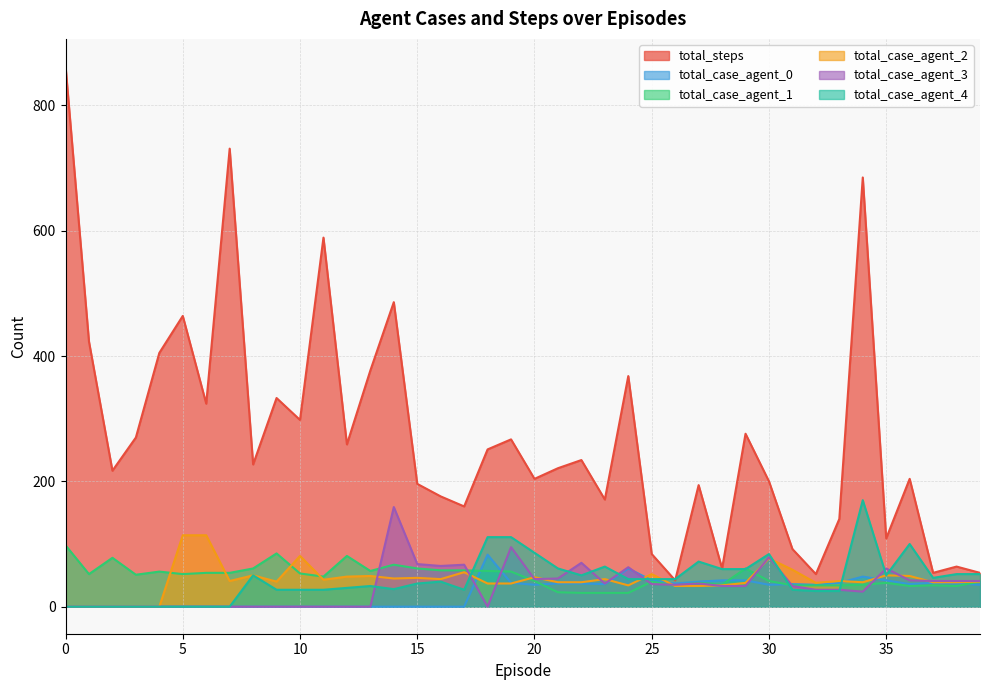

How many interior local peaks does the total_case_agent_4 series have?

8